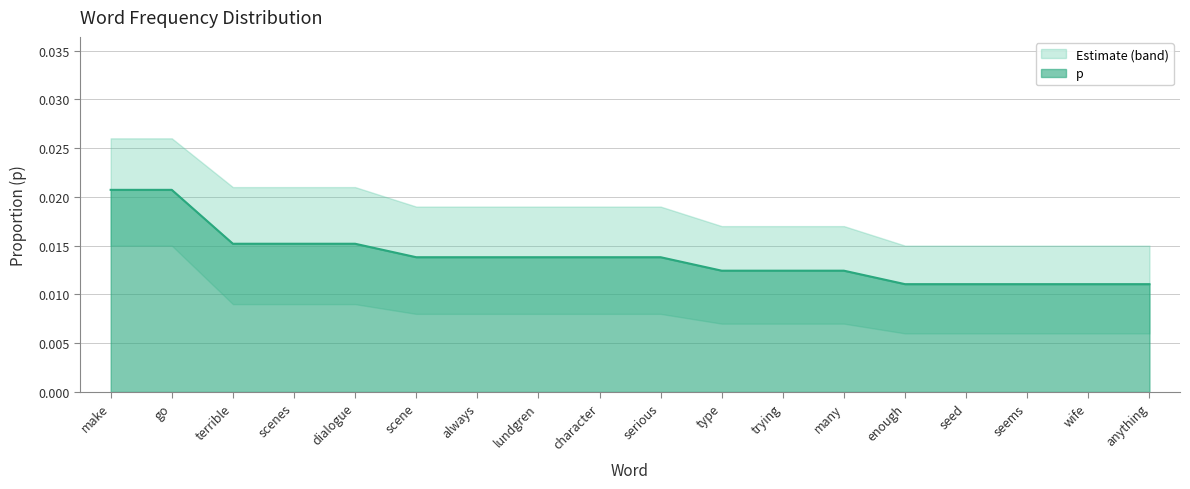

What is the label of the 17th point from the right?

go